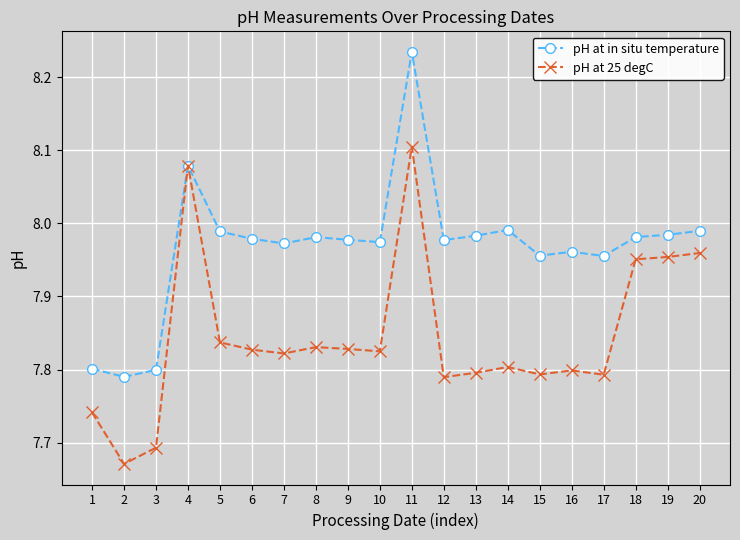

Which category has the lowest value across all series?

2